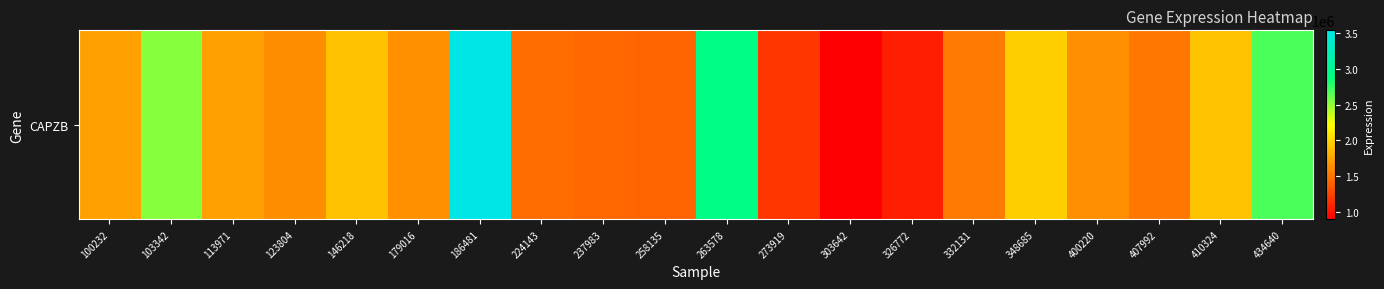

The value at 224143 is 768513. True or false?

False